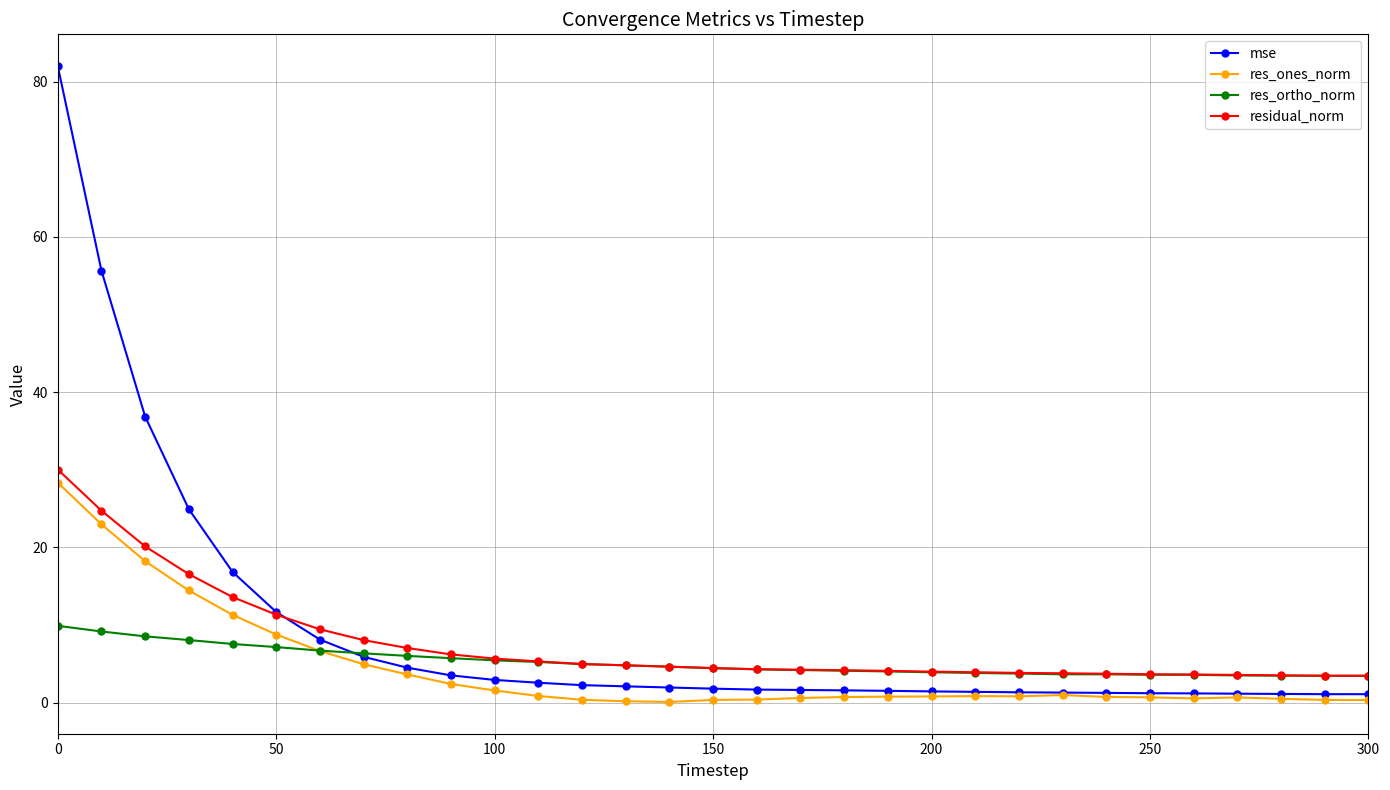

What is the value of the res_ortho_norm point at the 10th from the left?

5.7